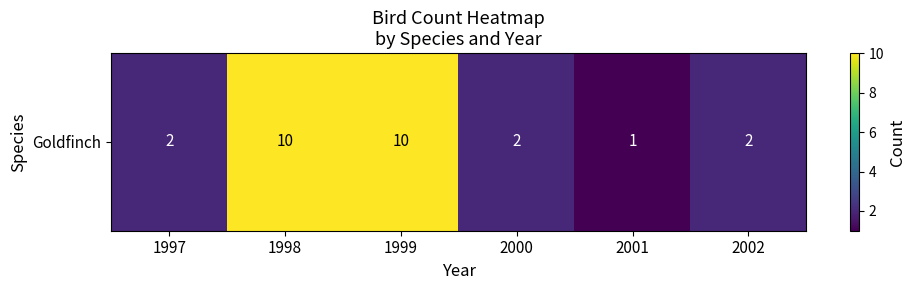

What is the change in value from 1998 to 2002?

-8